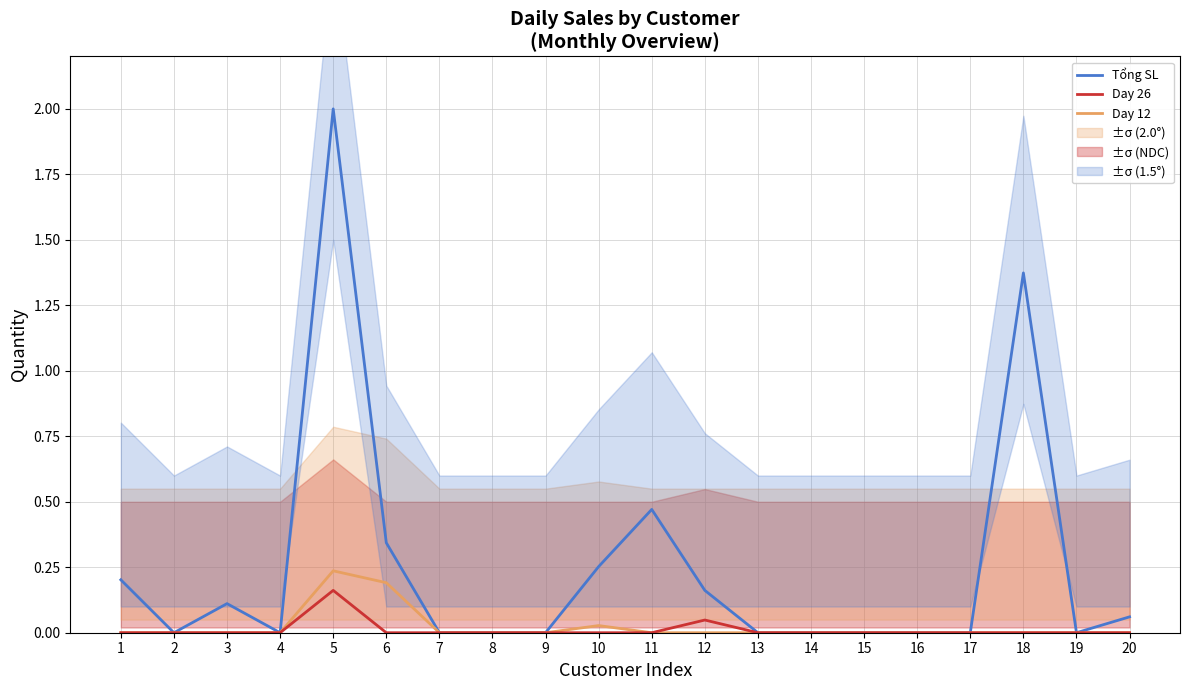

True or false: Day 26 and Day 12 intersect in this chart.

False